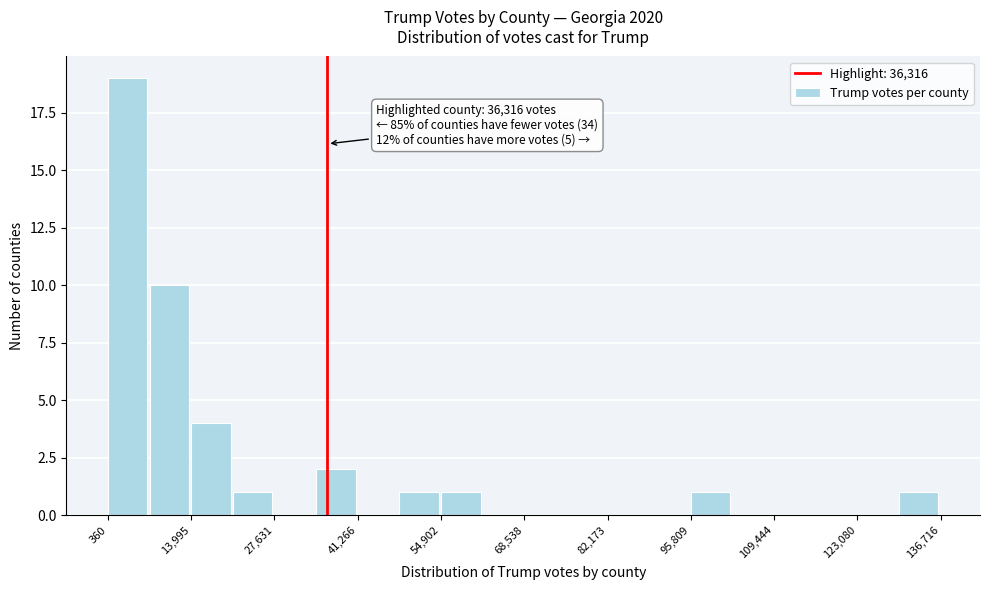

Around what value on the x-axis is the tallest bar? Give the approximate position of its centre, as read against the axis.

4000